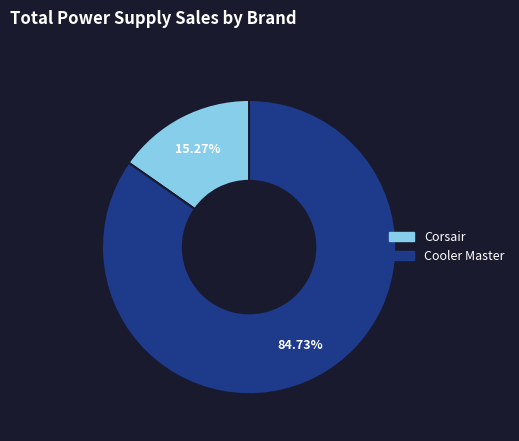

Is there a majority slice in this chart?

Yes